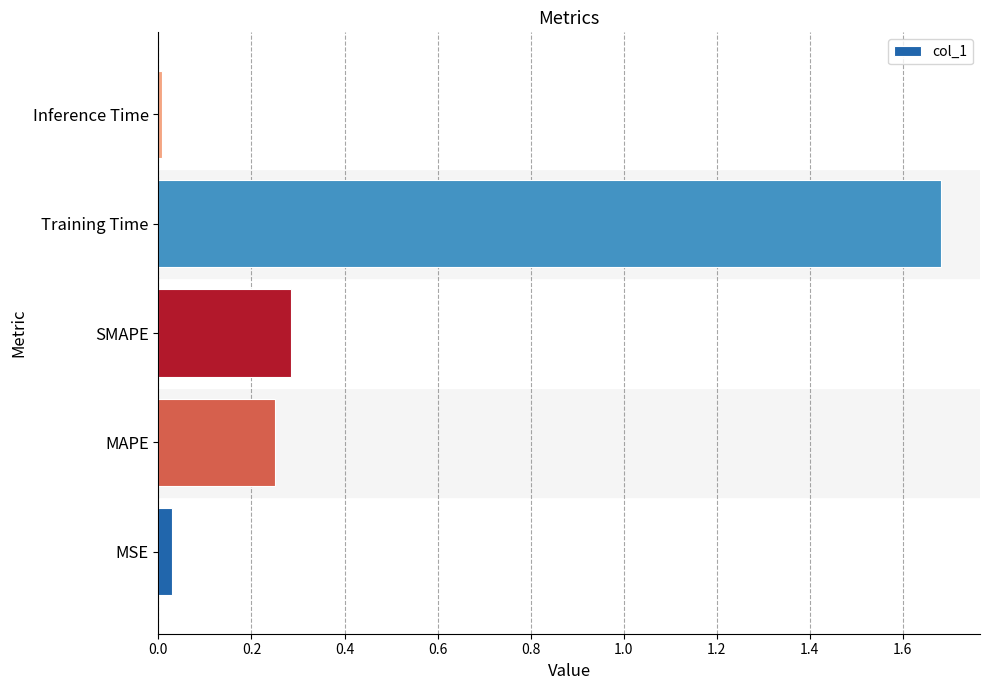

Rank the categories by value from highest to lowest.

Training Time, SMAPE, MAPE, MSE, Inference Time